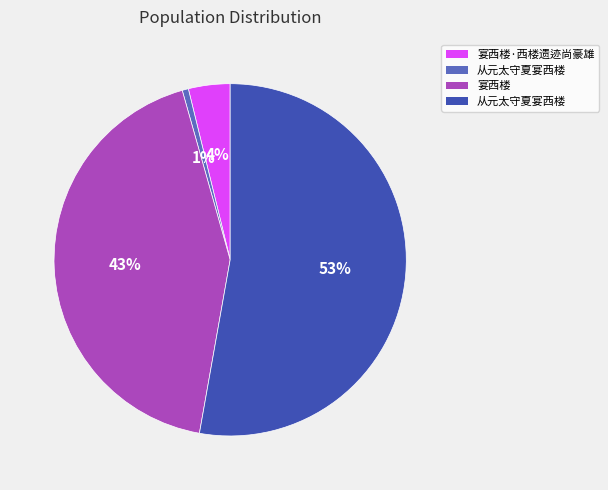

To the nearest percent, what is the average slice percentage?

25%